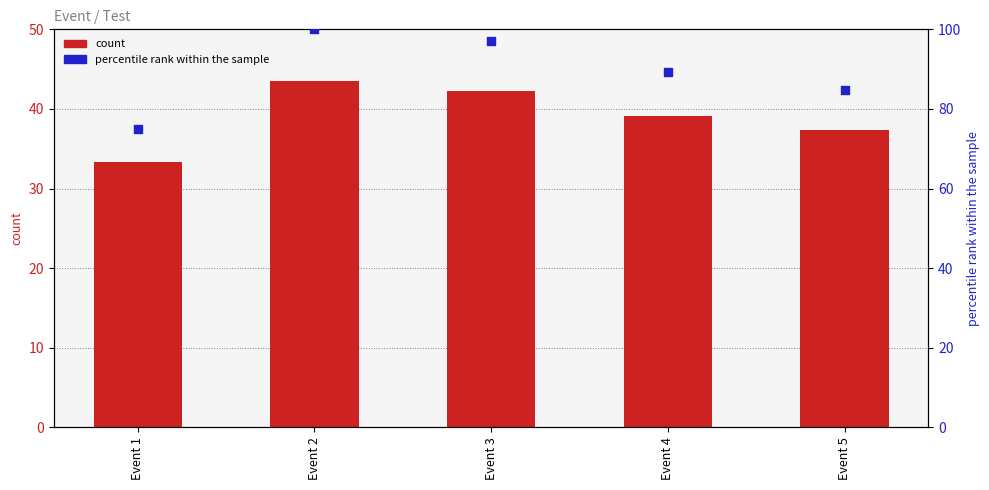

At which category is the sum across all series the highest?

Event 2